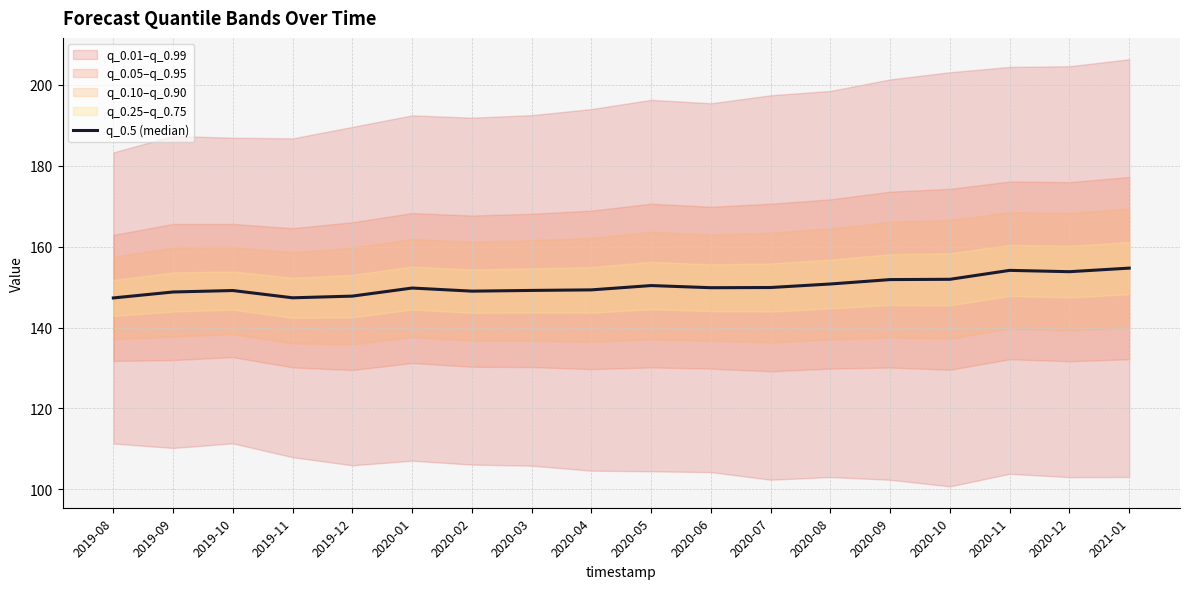

Is this an area chart (filled region under the line)?

No